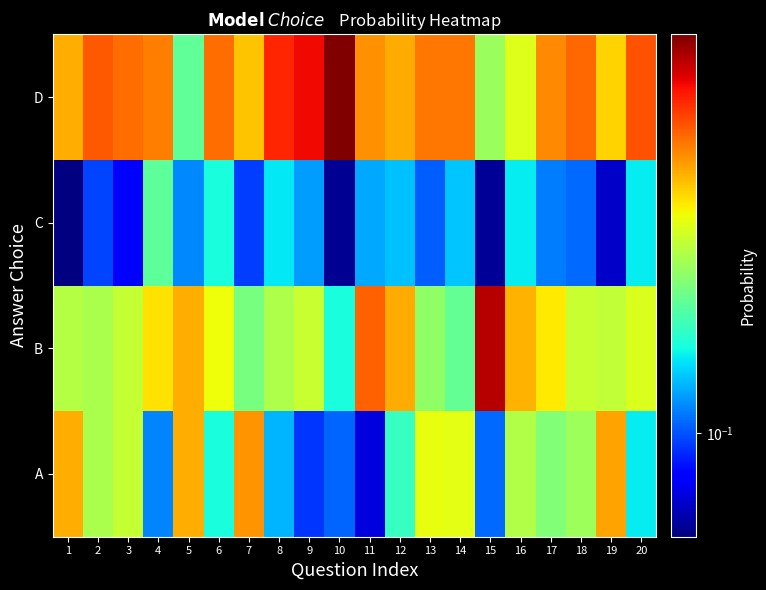

List the series in order of their overall mean, highest first.

D, B, A, C